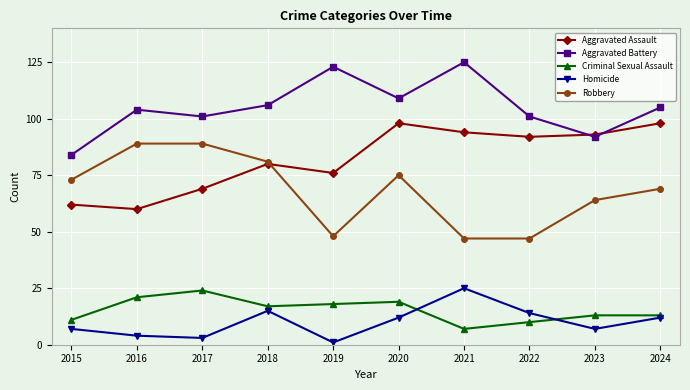

What is the average value of the Aggravated Assault series?

82